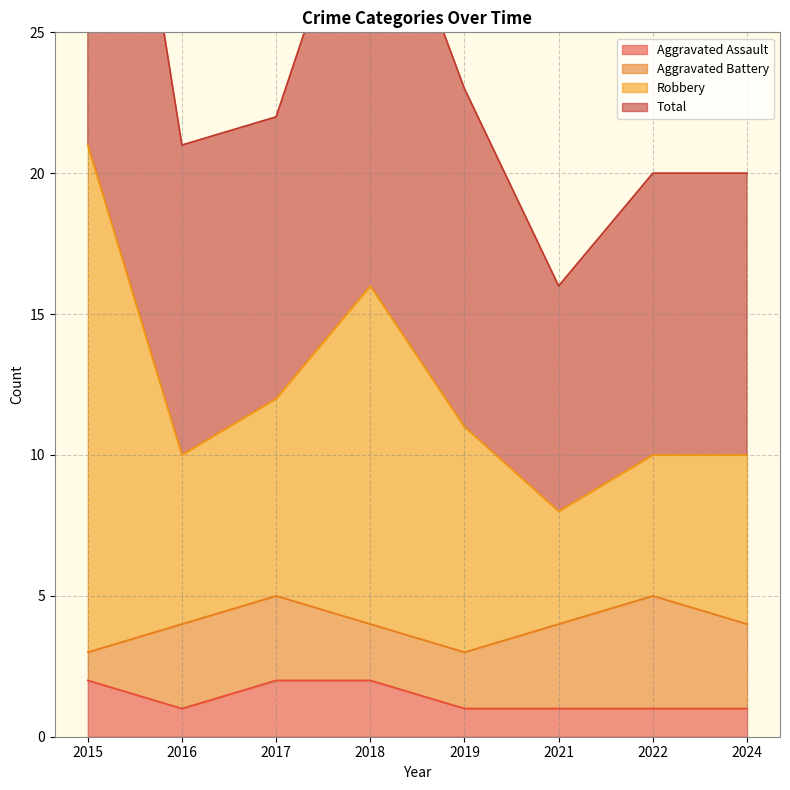

Which label corresponds to the largest value in the chart?

2015